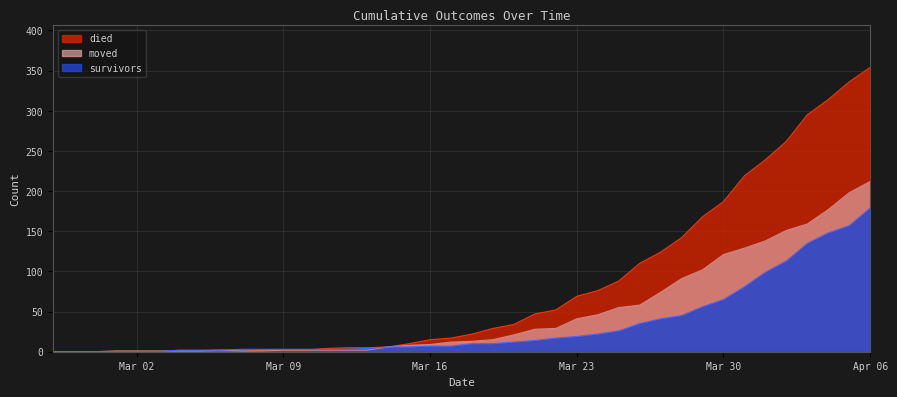

Reading left to right, what are all the values shown in this chart?

survivors: 0	0	0	0	0	0	2	2	2	3	3	3	3	3	3	4	6	6	7	7	10	10	12	14	17	19	22	26	35	41	45	56	65	81	99	113	135	148	157	179
died: 0	0	0	0	0	0	0	0	0	0	2	2	2	4	5	5	6	10	15	17	22	29	34	47	52	69	76	88	110	124	142	168	187	219	239	262	295	314	336	354
moved: 0	0	0	1	1	1	1	1	2	1	1	2	2	2	2	2	6	8	9	12	13	15	21	28	29	41	46	55	58	74	91	102	121	129	138	151	159	177	198	212